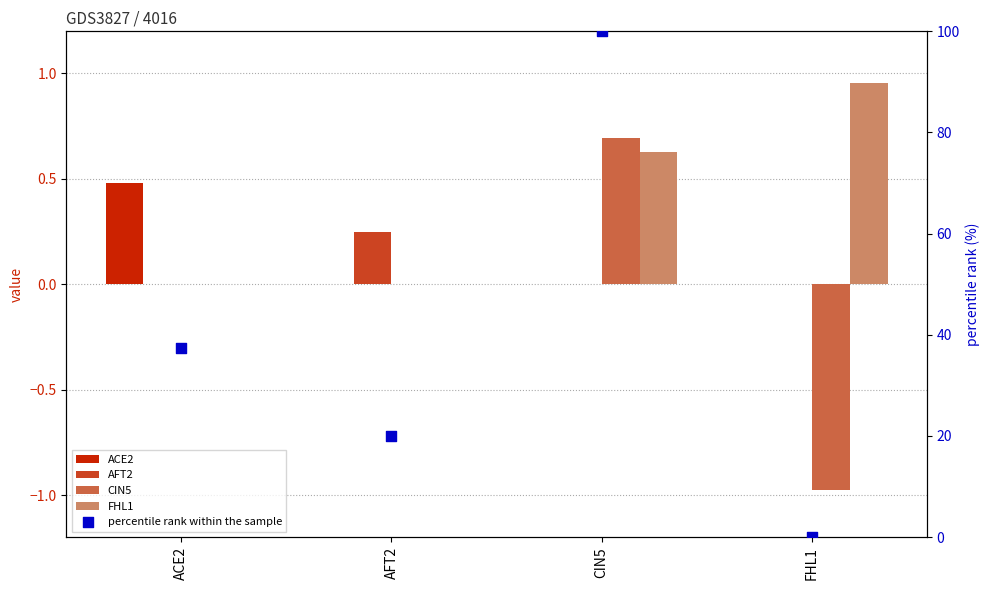

What is the total value across all series at AFT2?

20.2